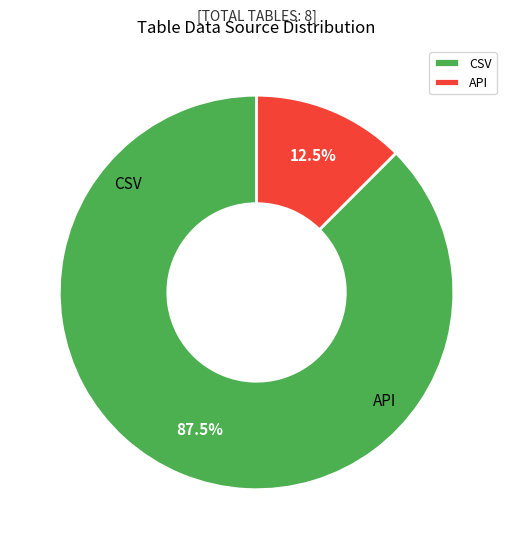

How many slices are in this pie chart?

2